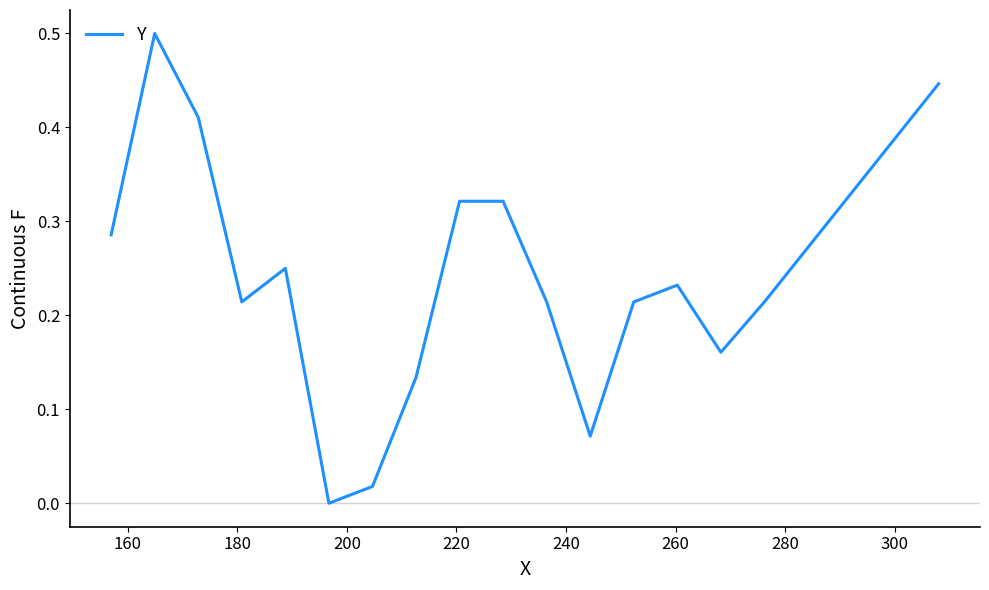

What is the maximum value shown in the chart?

0.5